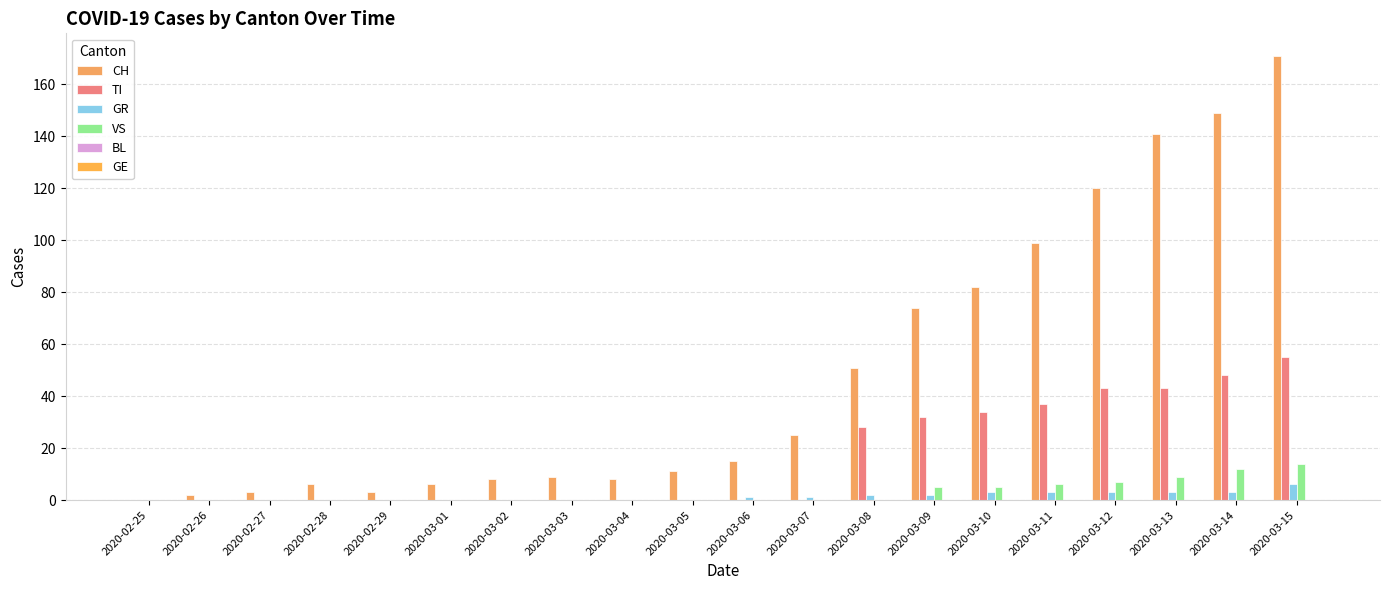

Which label corresponds to the smallest value in the chart?

2020-02-25